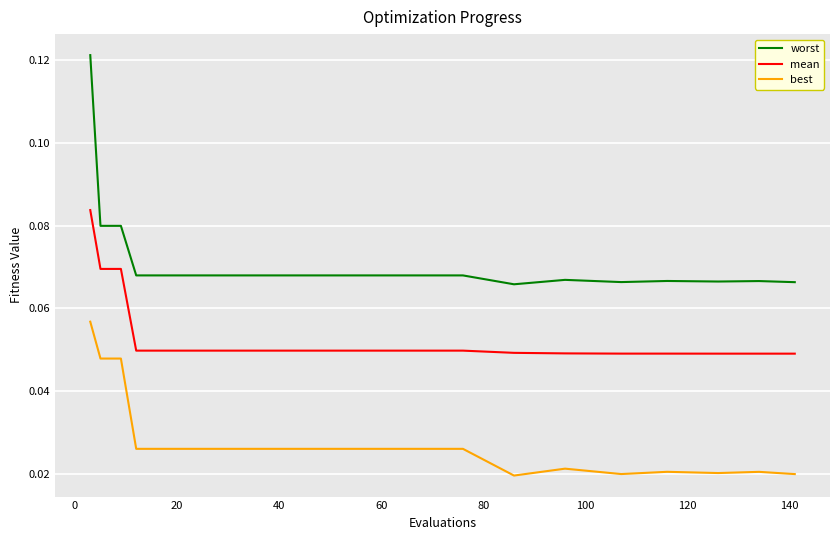

Rank the series by their average value, from highest to lowest.

worst, mean, best